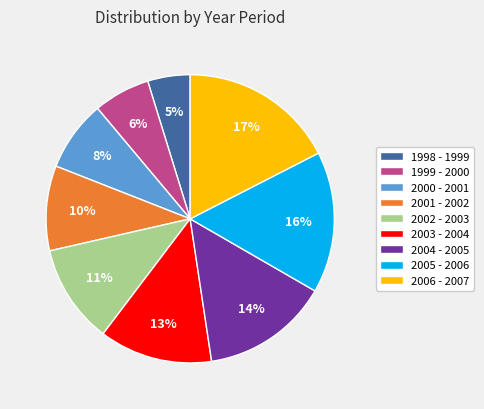

How many slices are in this pie chart?

9